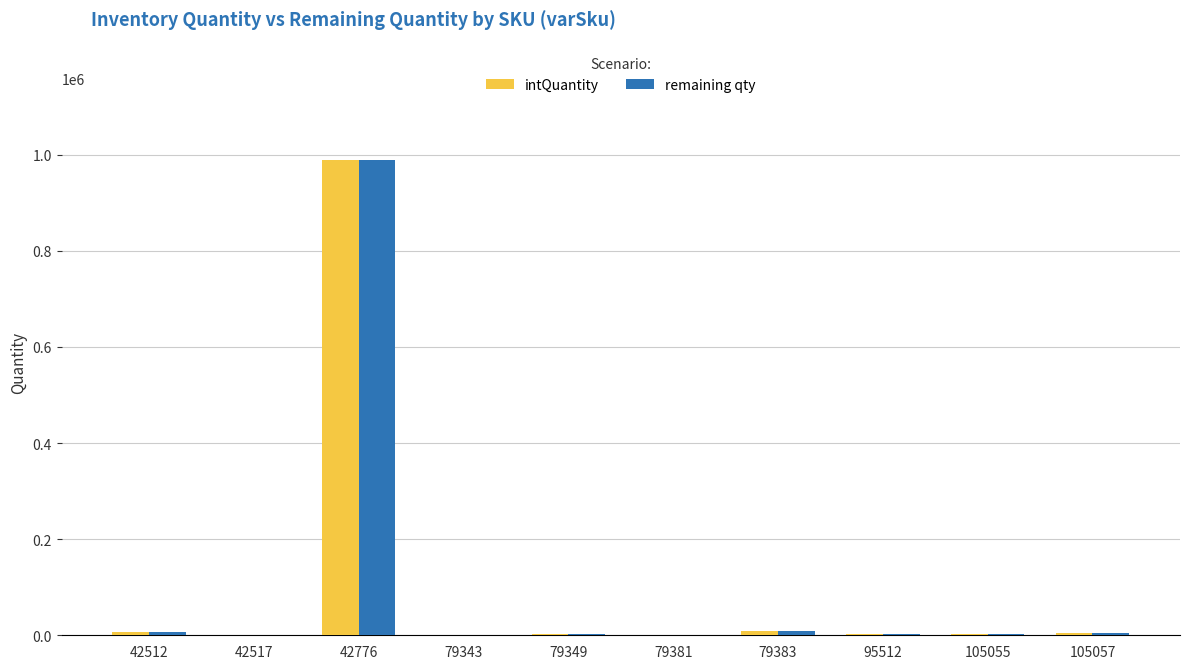

Count the number of data series in this chart.

2